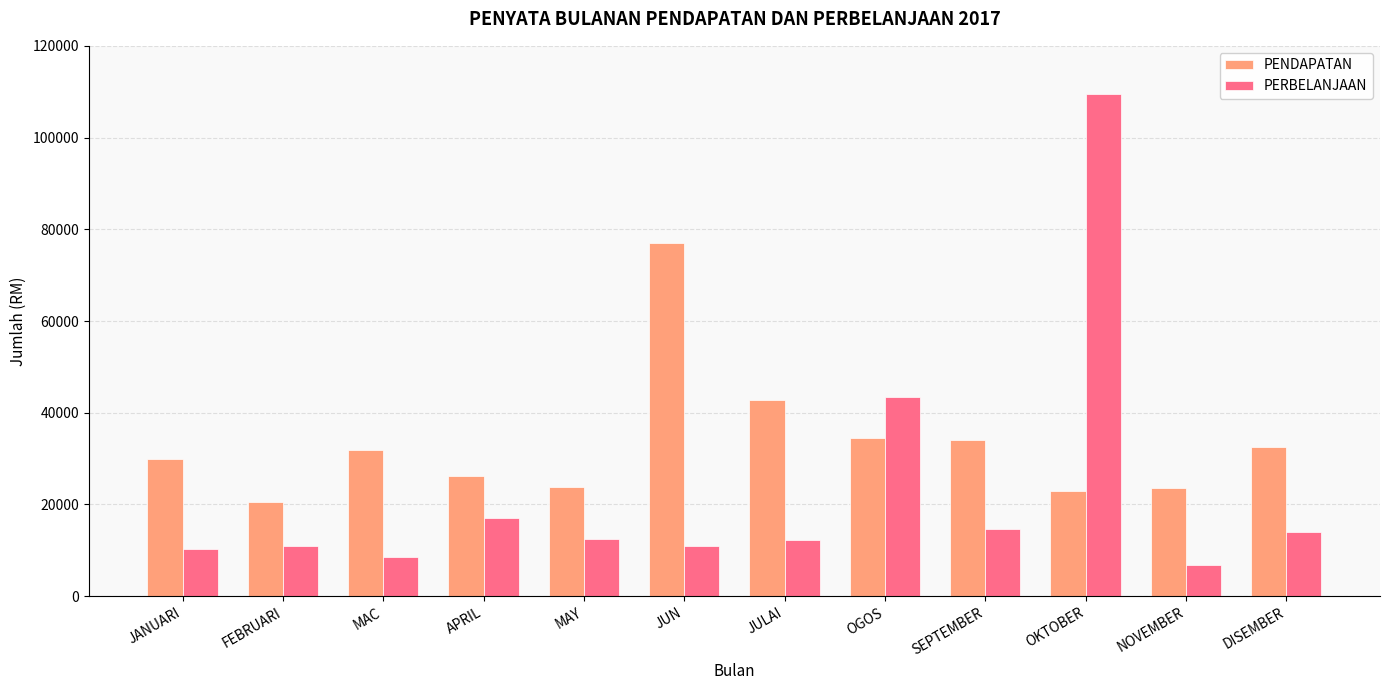

What is the sum of the PERBELANJAAN values at NOVEMBER and MAY?

19182.0